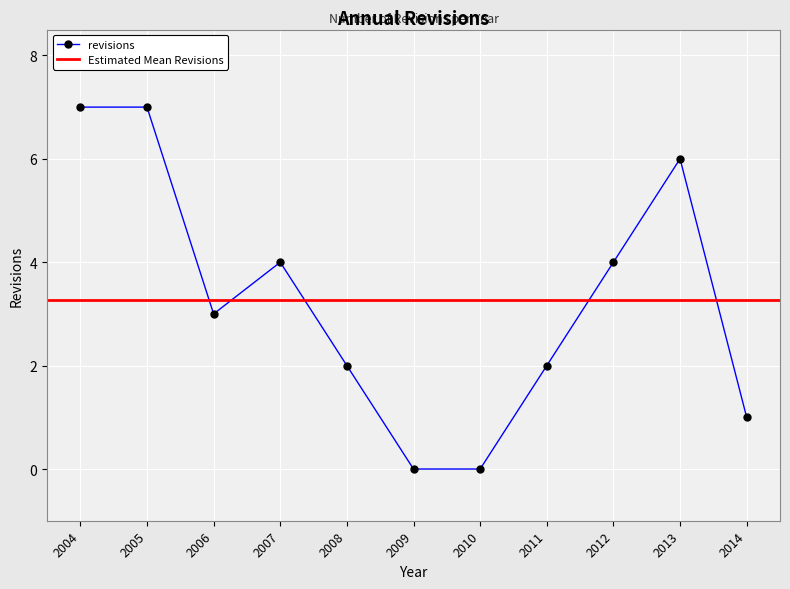

Reading left to right, transcribe all the data shown in this chart.

2004=7	2005=7	2006=3	2007=4	2008=2	2009=0	2010=0	2011=2	2012=4	2013=6	2014=1